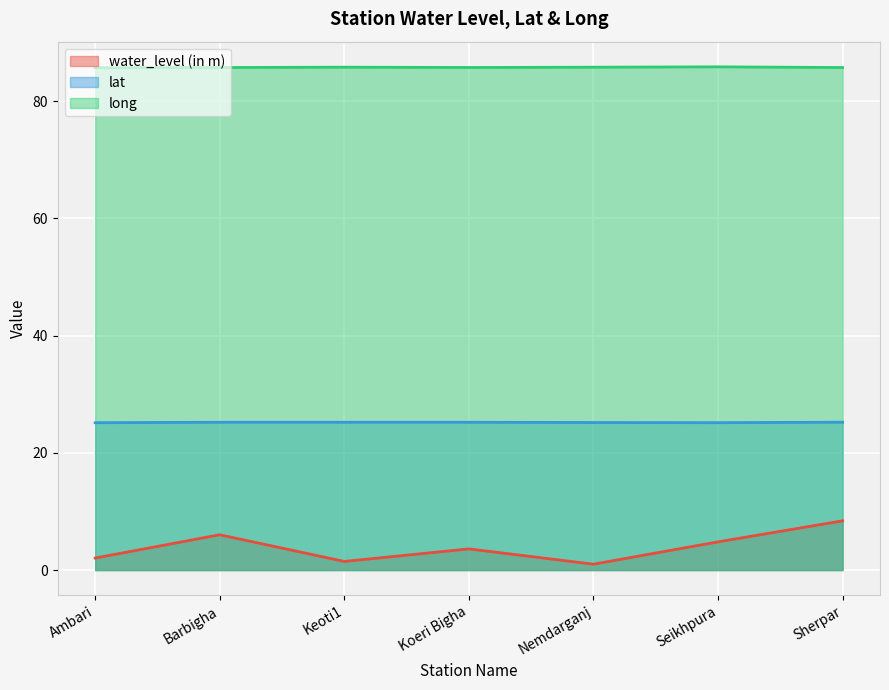

Reading left to right, what are all the values shown in this chart?

water_level (in m): Ambari=2.0	Barbigha=6.0	Keoti1=1.5	Koeri Bigha=3.6	Nemdarganj=1.0	Seikhpura=4.8	Sherpar=8.4
lat: Ambari=25.1	Barbigha=25.2	Keoti1=25.2	Koeri Bigha=25.2	Nemdarganj=25.2	Seikhpura=25.1	Sherpar=25.2
long: Ambari=85.7	Barbigha=85.7	Keoti1=85.8	Koeri Bigha=85.7	Nemdarganj=85.8	Seikhpura=85.9	Sherpar=85.7